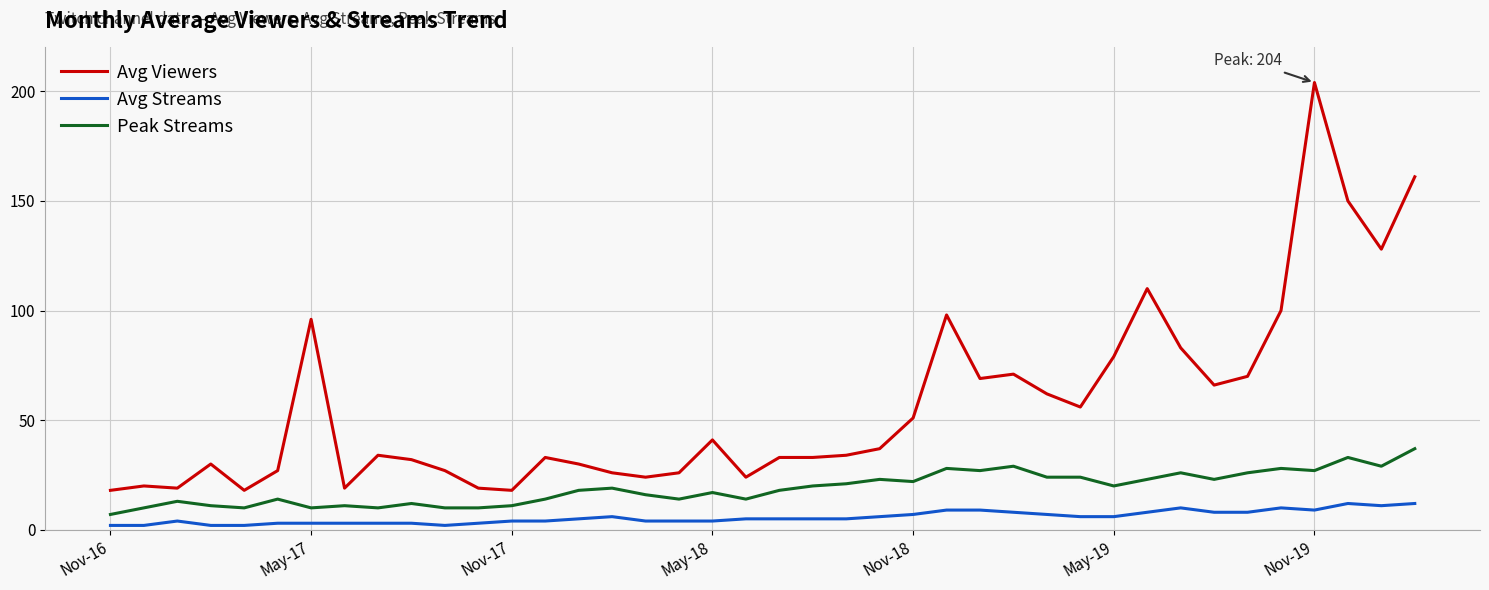

True or false: Avg Viewers and Peak Streams cross at least once.

False